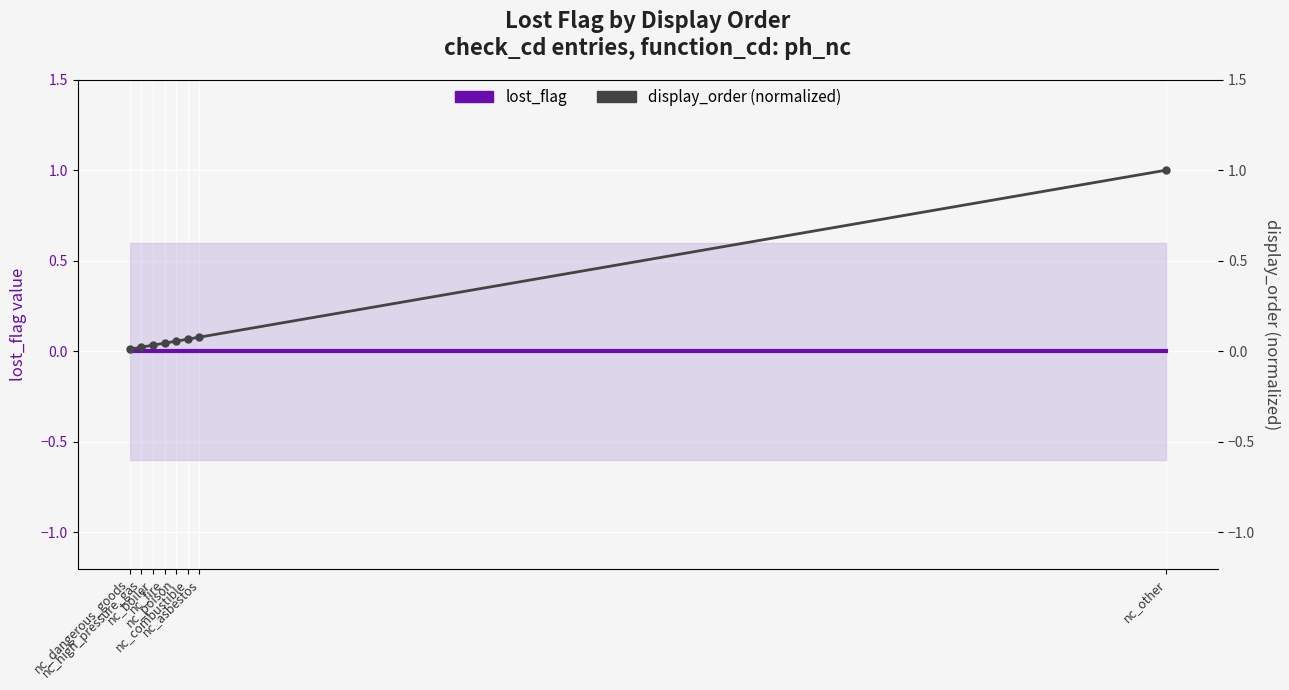

What is the value of the display_order (normalized) point at the 7th from the left?

0.1